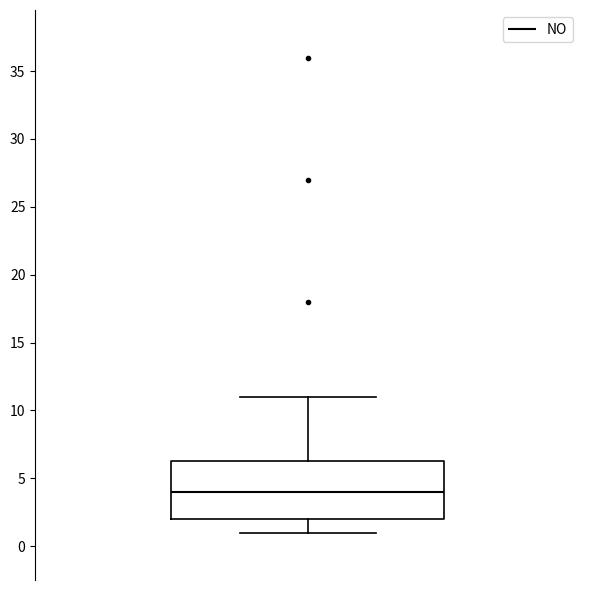

Transcribe this box plot: give where the median line is, the range the box spans, and where the two whiskers end, as read against the y-axis. The values are not printed on the chart, so give them approximately, as read against the axis.

median 4.0, box 2.0 to 6.5, whiskers 1.0 to 11.0